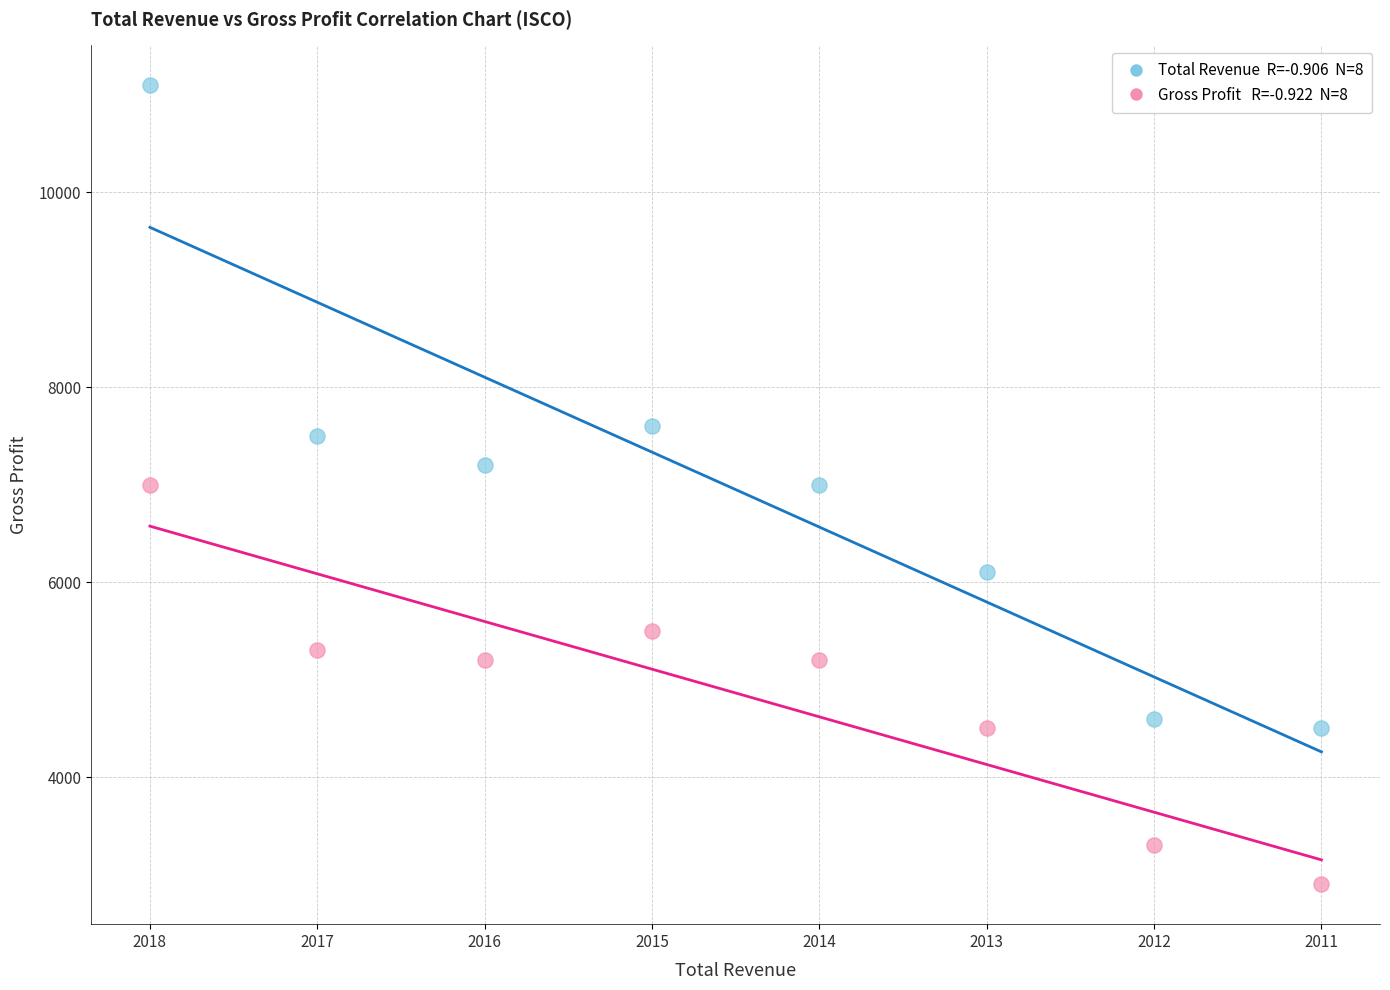

Across all data points, what is the range of Y values (max minus min)?

8200